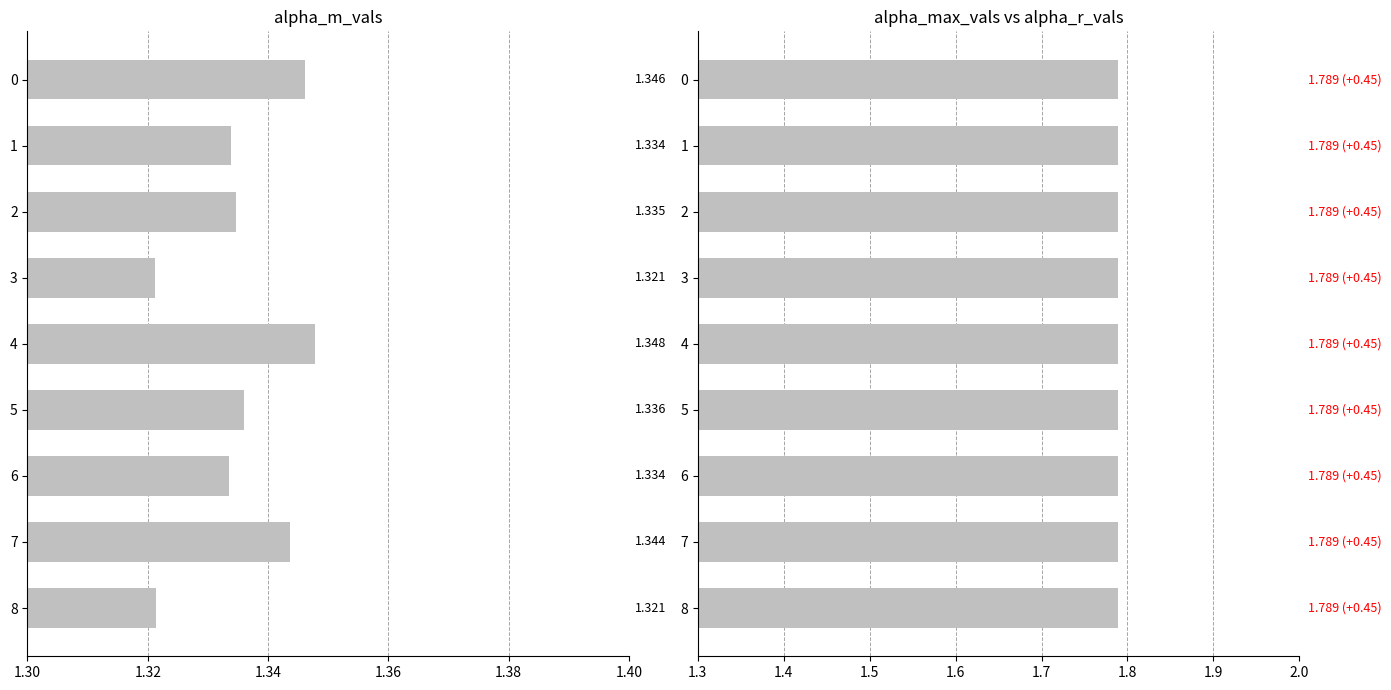

How many series are shown in this chart?

2